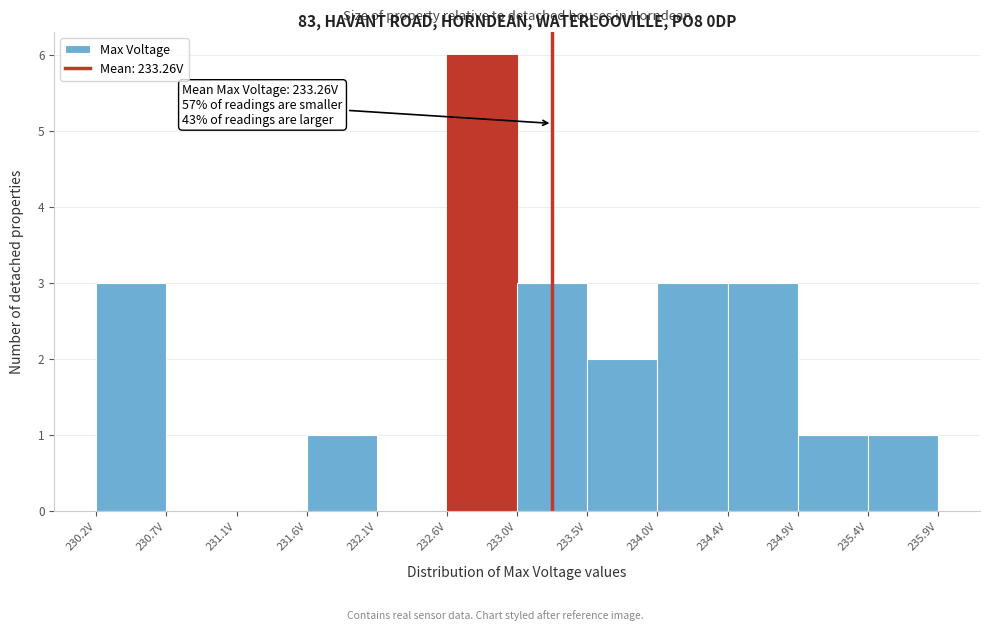

Which range on the x-axis has the tallest bar?

232.55 to 233.05